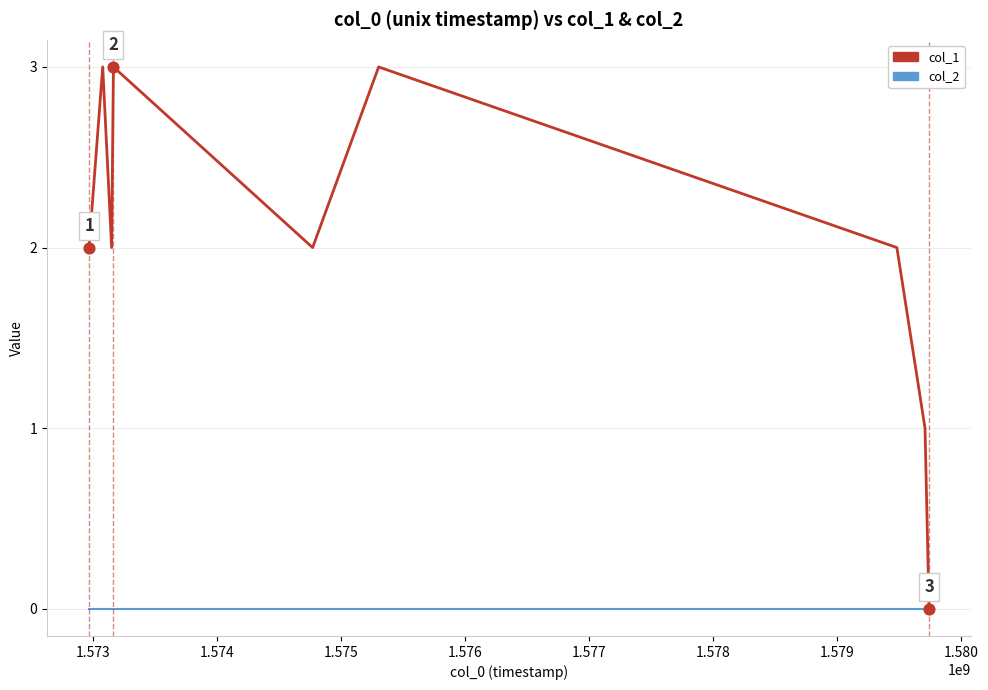

List the series in order of their peak value, highest first.

col_1, col_2